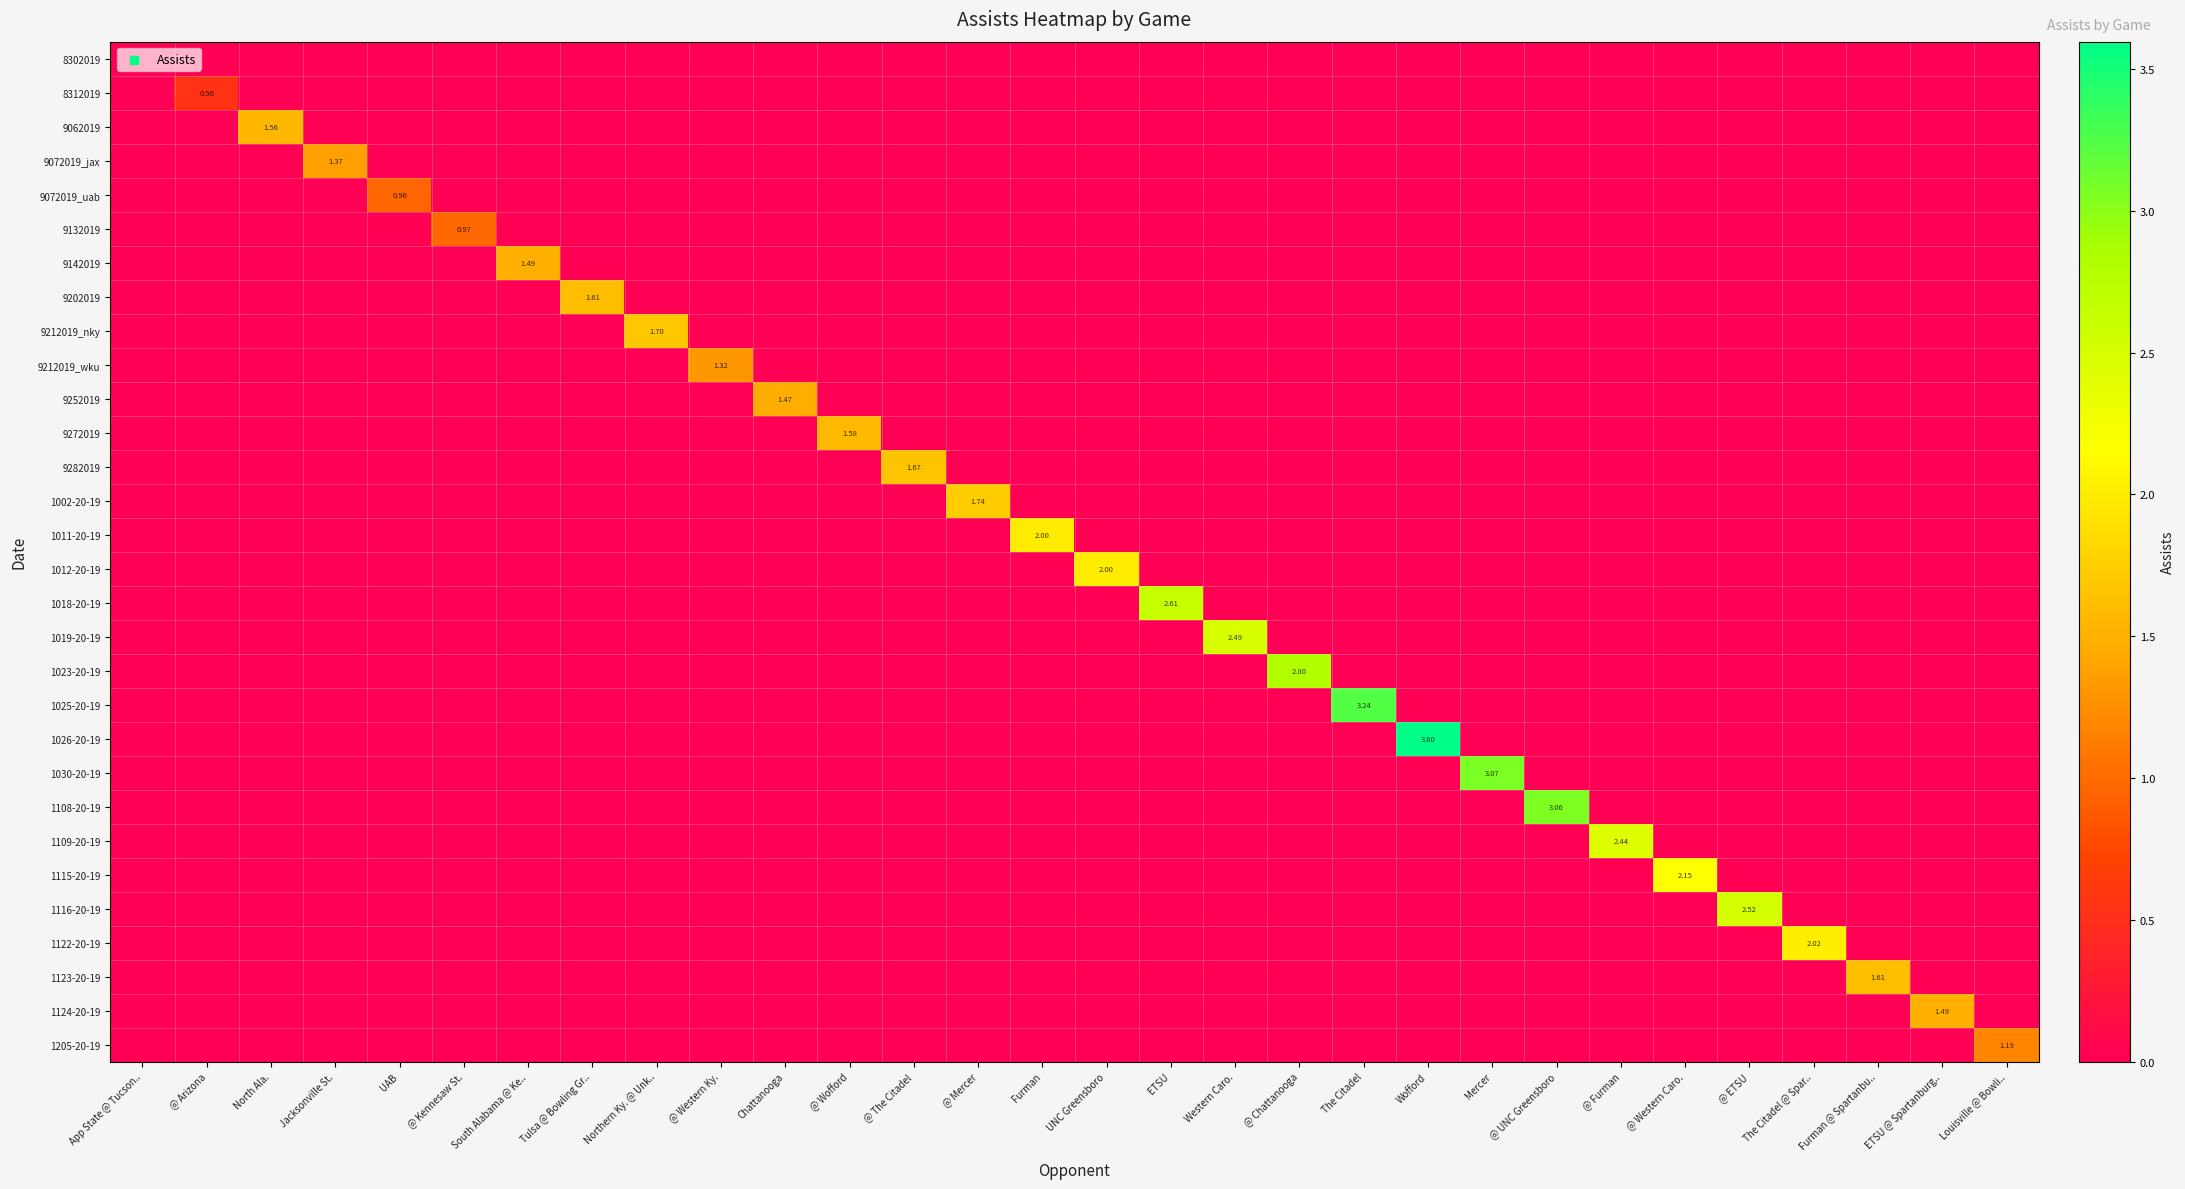

At which category does the chart reach its peak across all series?

Wofford